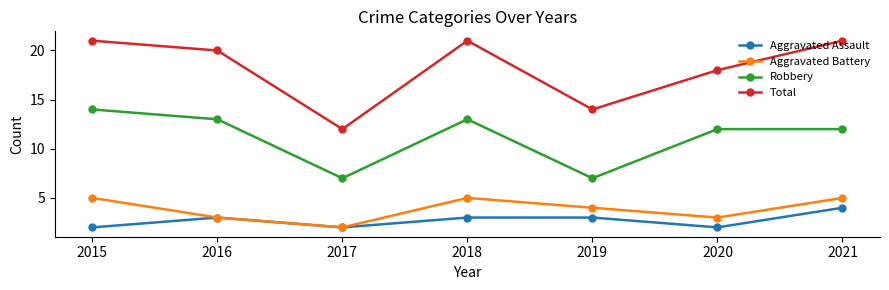

What is the difference between the highest and lowest values at 2019?

11